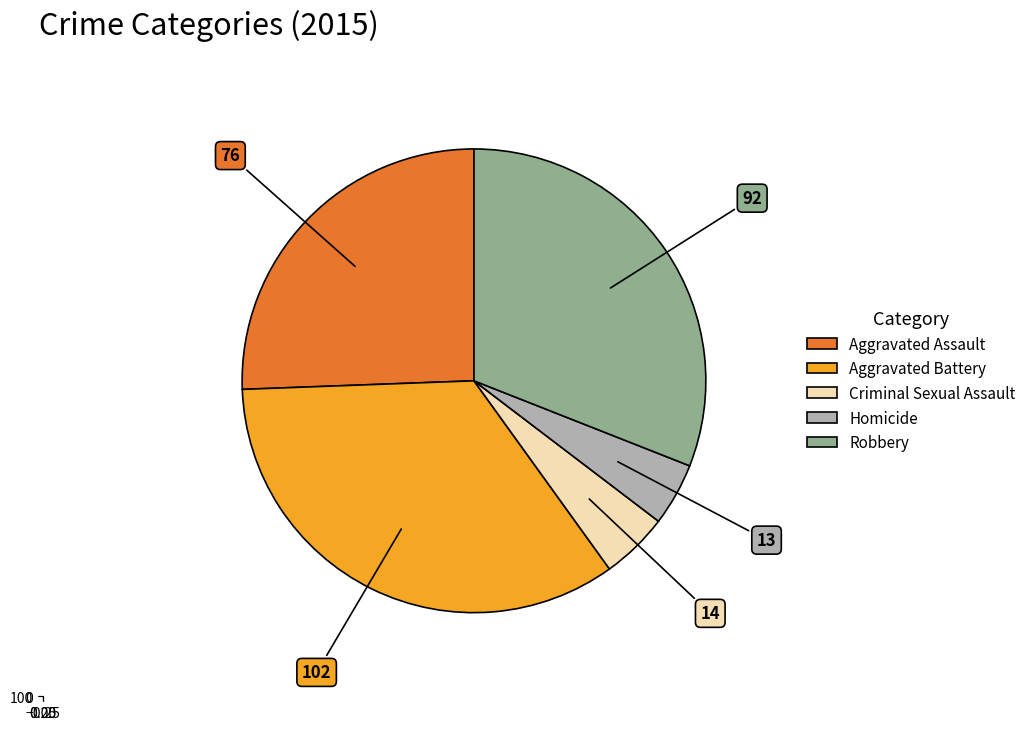

The Homicide slice represents 16% of the pie. True or false?

False